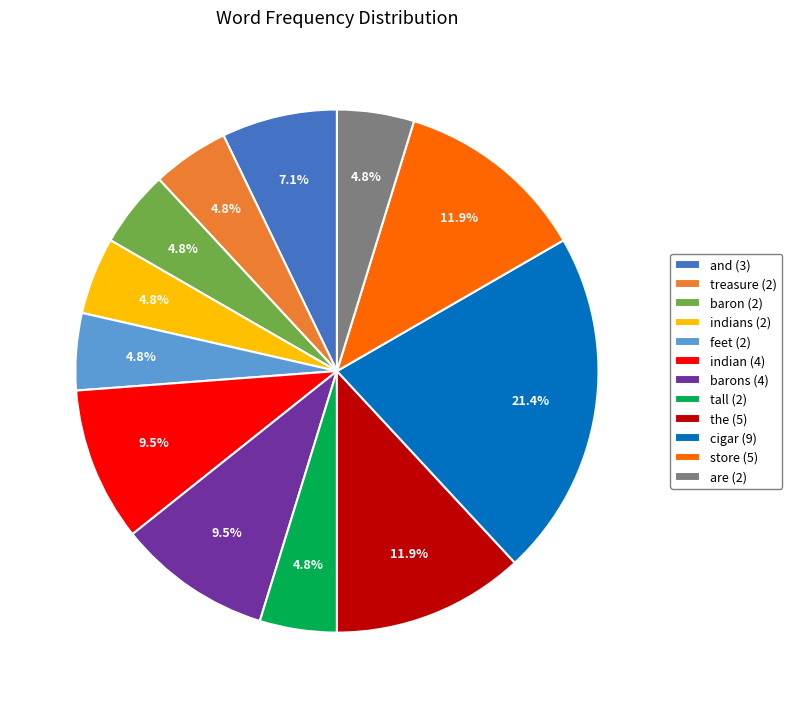

Which has a higher value, feet (2) or barons (4)?

barons (4)